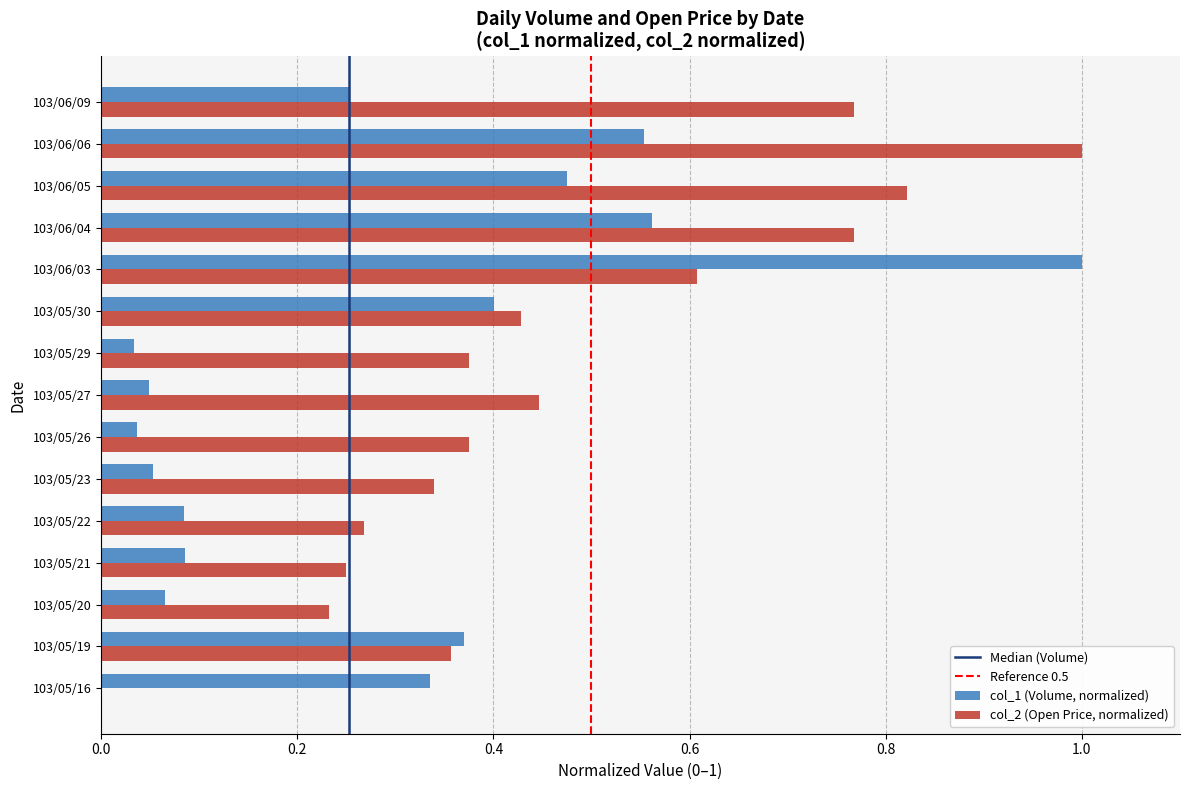

Is the value of col_2 (Open Price, normalized) at 103/05/21 greater than the value of col_1 (Volume, normalized) at 103/05/30?

No